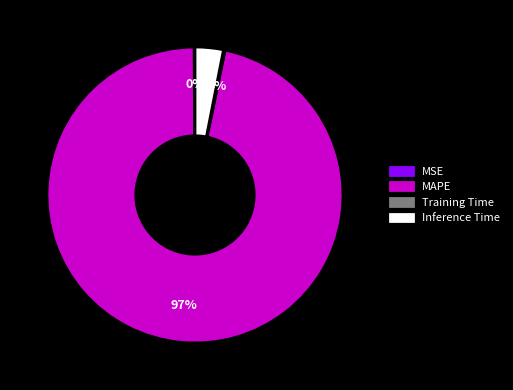

To the nearest percent, what is the combined percentage of Inference Time and MAPE?

100%